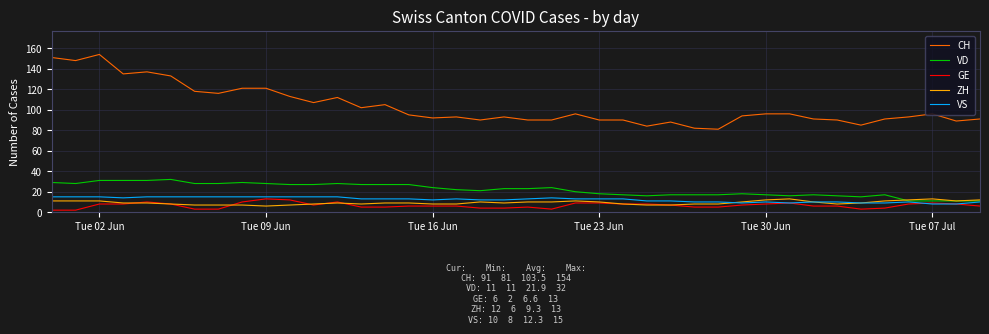

At how many categories does at least one series exceed 101?

15